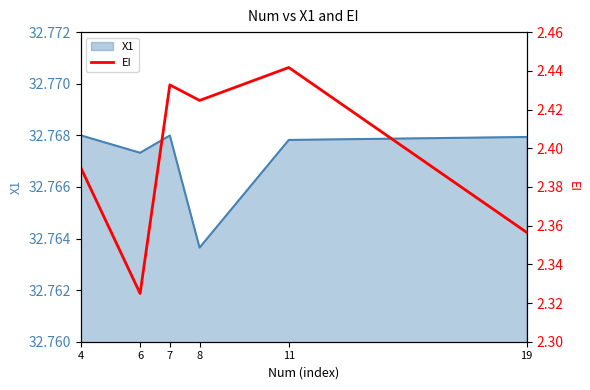

How many interior local valleys (lower than both neighbors) does the data have?

2